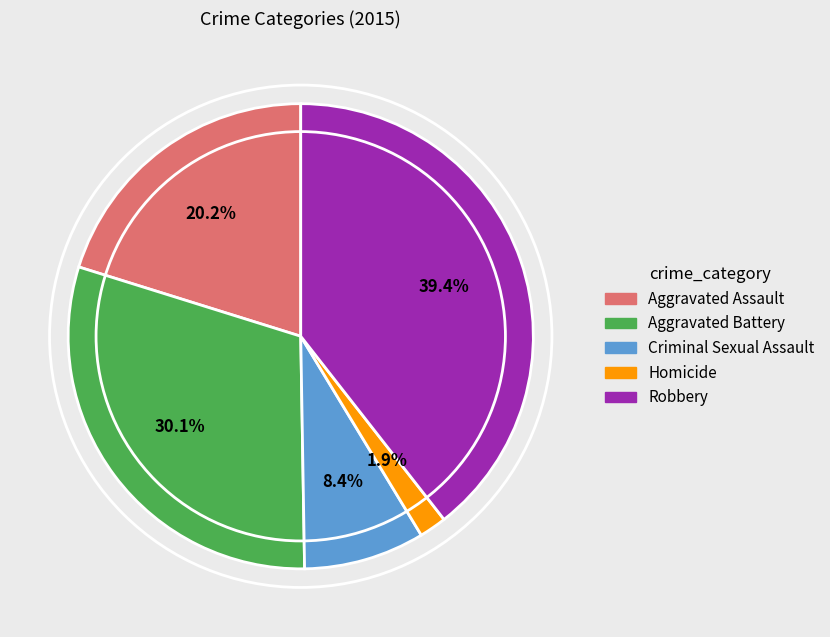

Which has a higher value, Robbery or Aggravated Assault?

Robbery